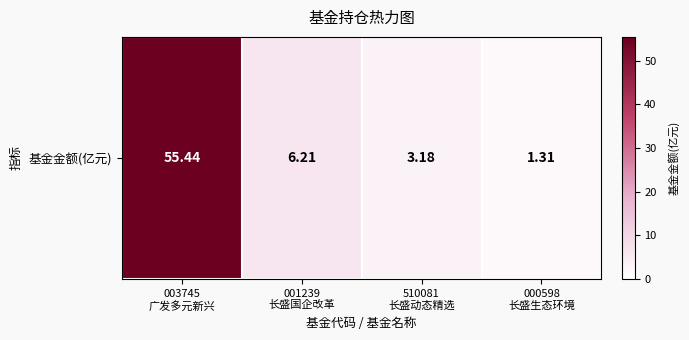

Which label corresponds to the largest value in the chart?

003745
广发多元新兴